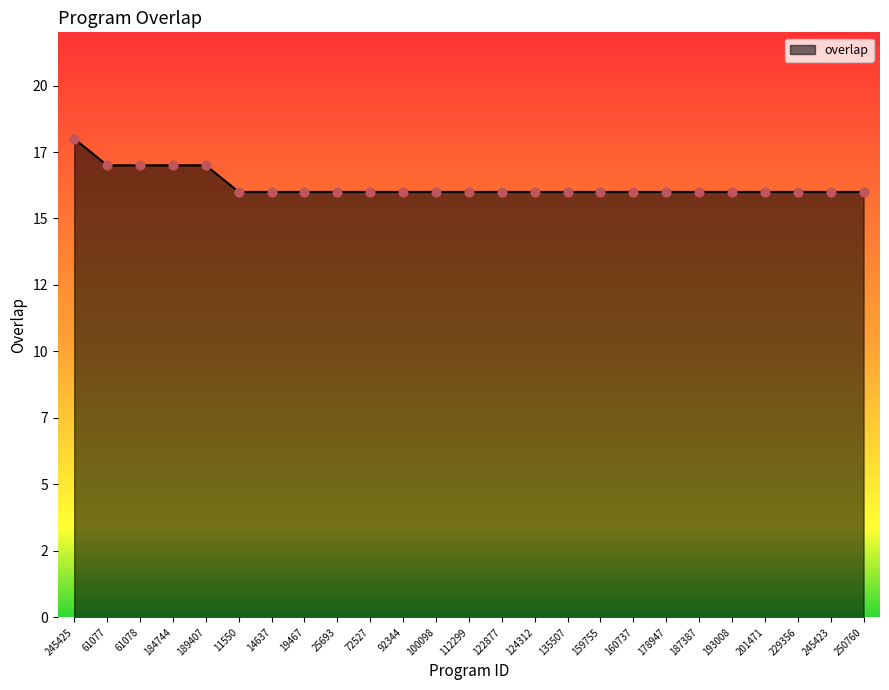

Does the chart have visible grid lines?

No